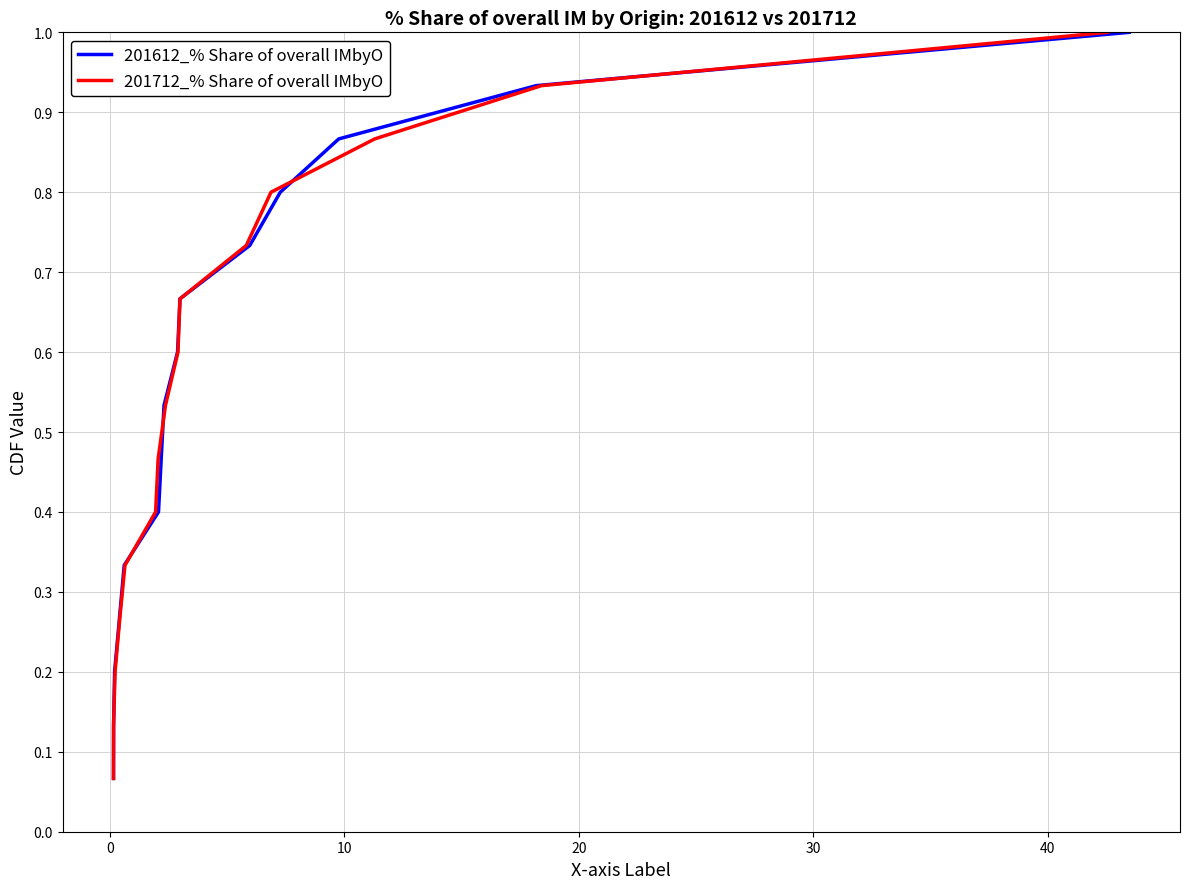

Count the number of data series in this chart.

2